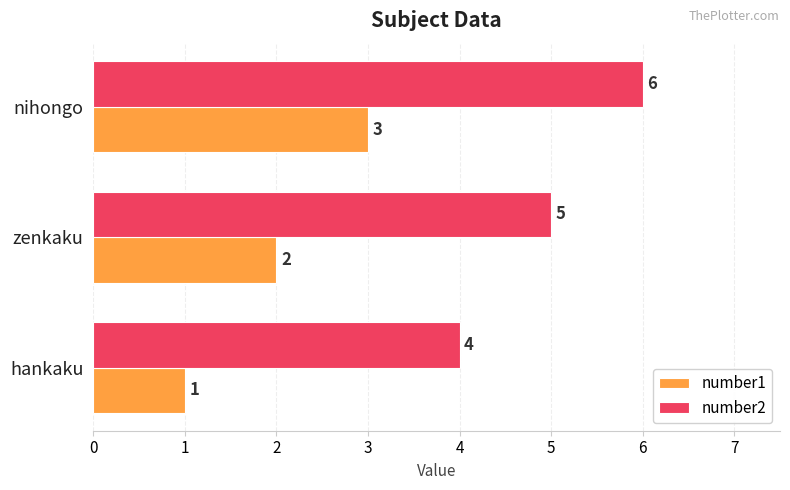

At which label does number1 reach its peak?

nihongo